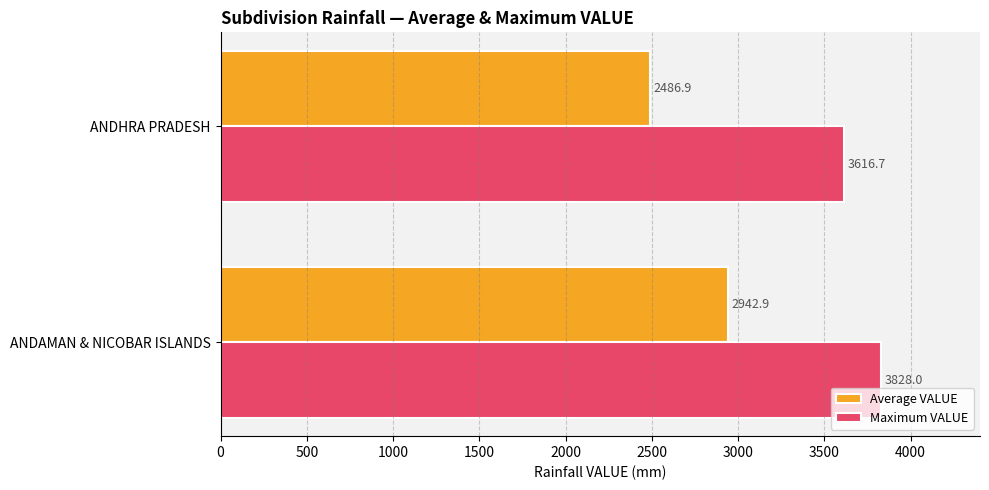

What is the difference between the maximum and minimum values in the Maximum VALUE series?

211.3